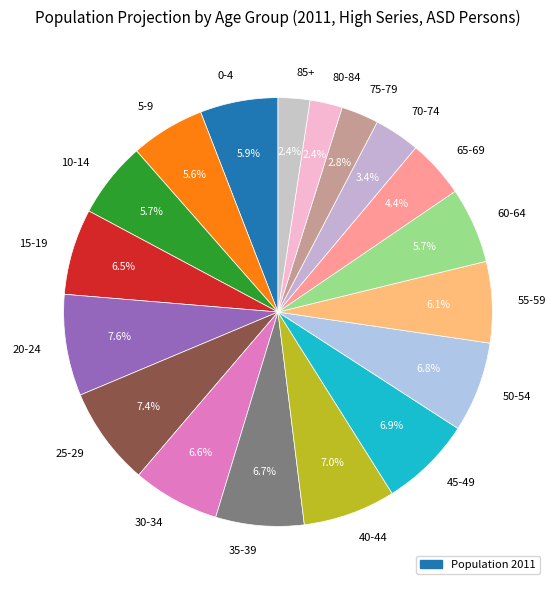

Is the sum of 55-59 and 0-4 greater than half?

No